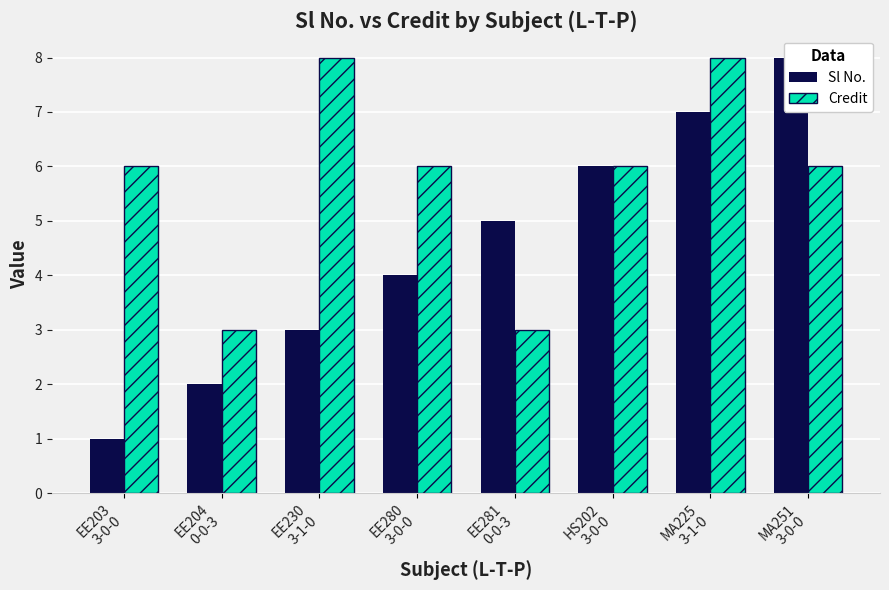

What is the value of the Credit bar at the 6th from the left?

6